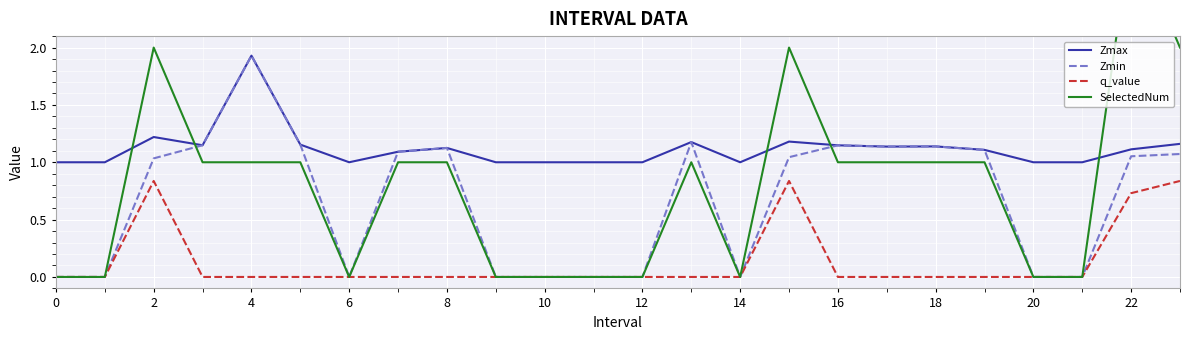

True or false: q_value and Zmax cross at least once.

False